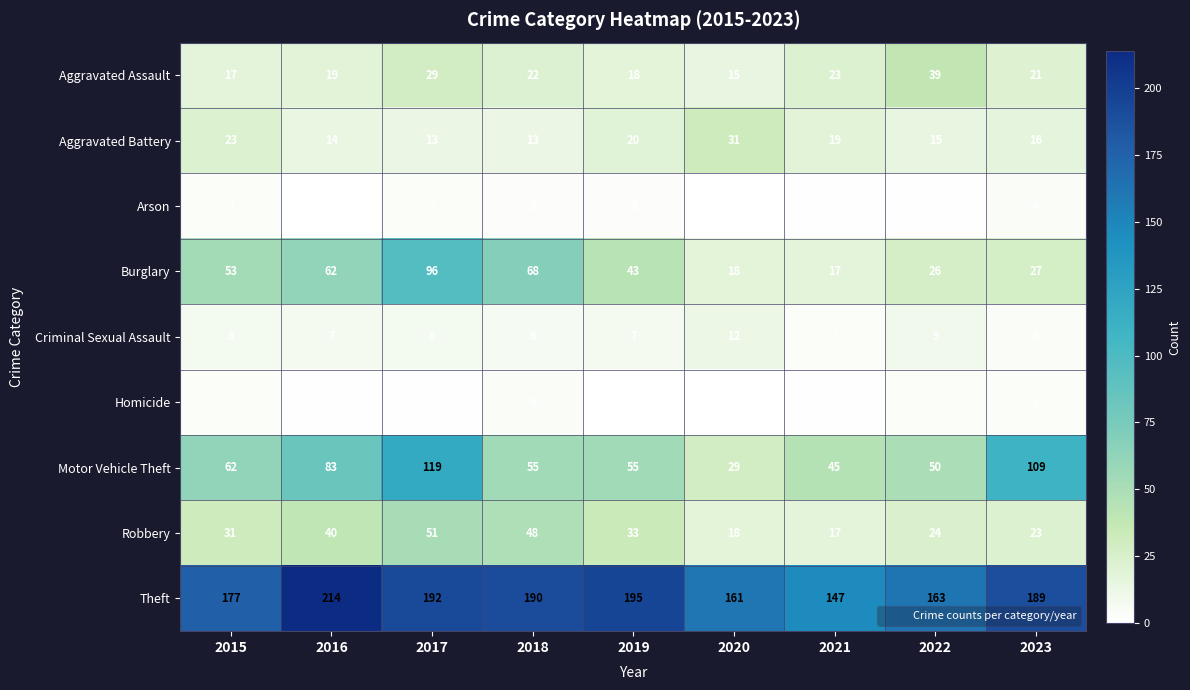

Which series changed the most between 2020 and 2022?

Aggravated Assault